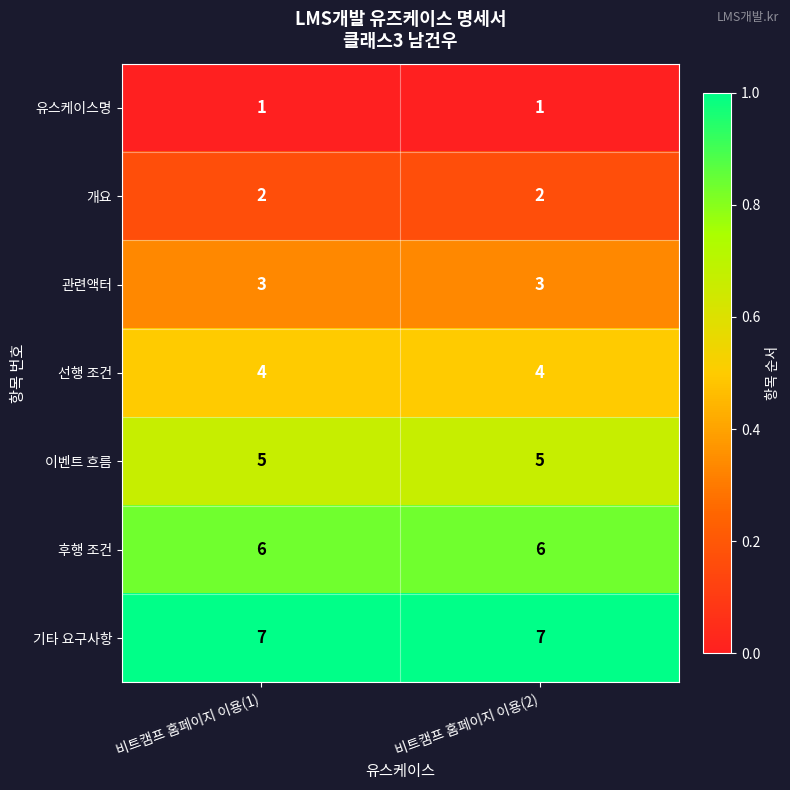

Which series has the largest total across all categories?

기타 요구사항